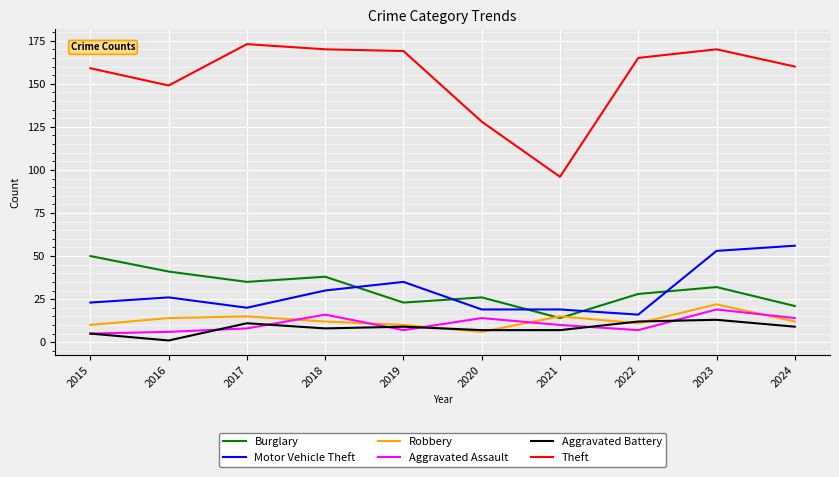

Is it true that Theft equals 221 at 2016?

False